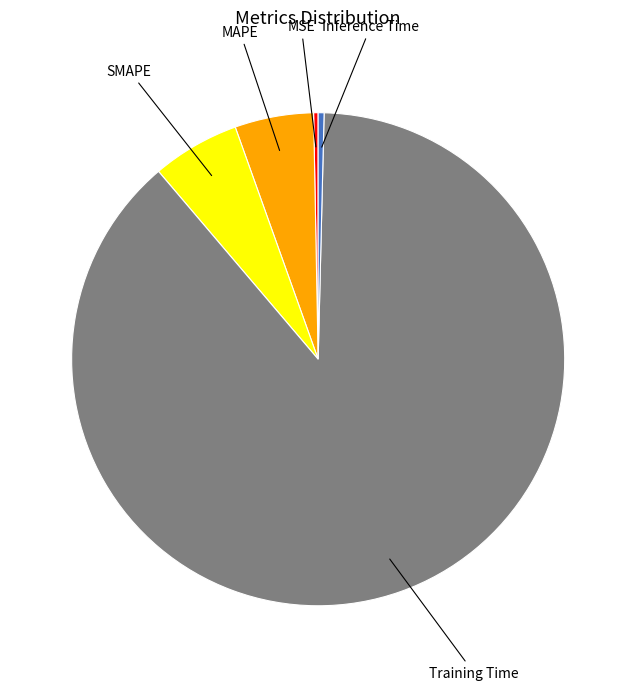

Is there any slice that represents more than half of the pie?

Yes